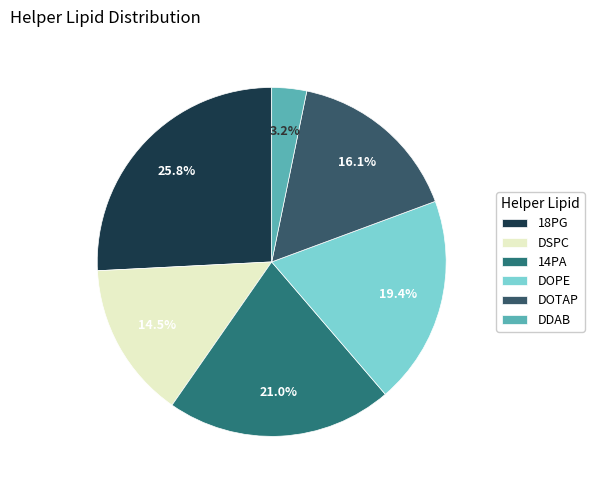

How many segments does this pie chart have?

6